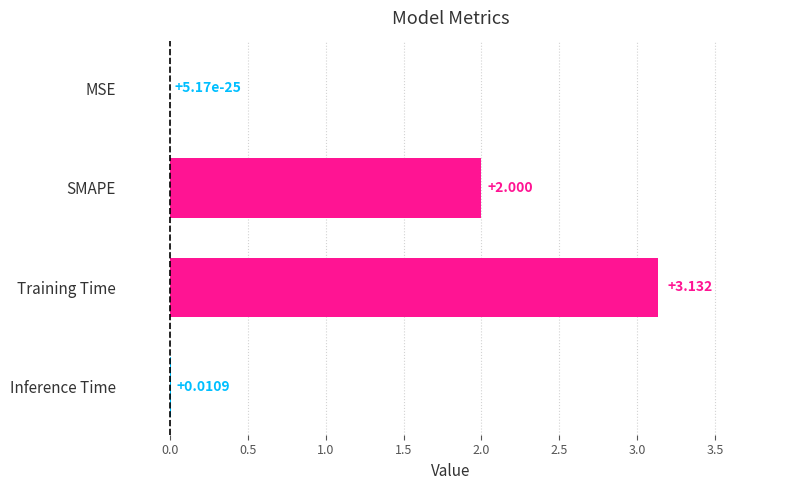

Between SMAPE and MSE, which is larger?

SMAPE